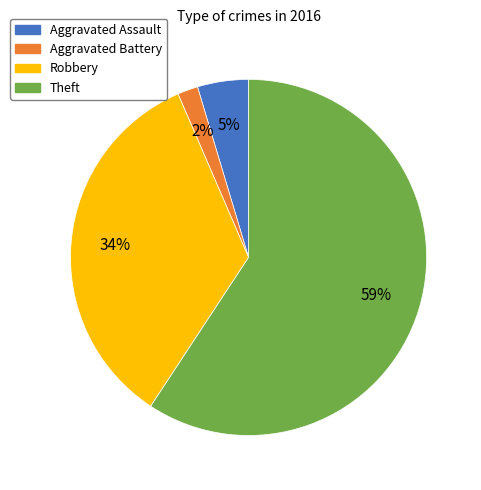

Which slice represents more than half of the pie?

Theft